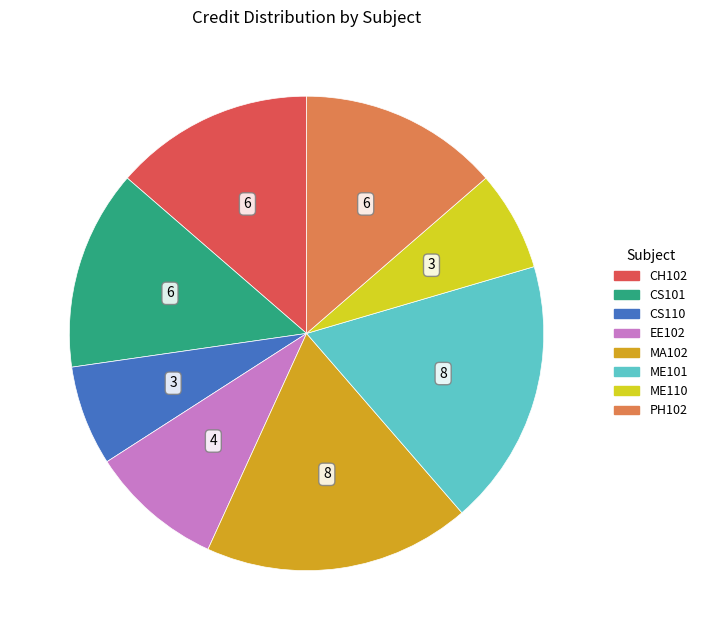

The MA102 slice represents 18% of the pie. True or false?

True